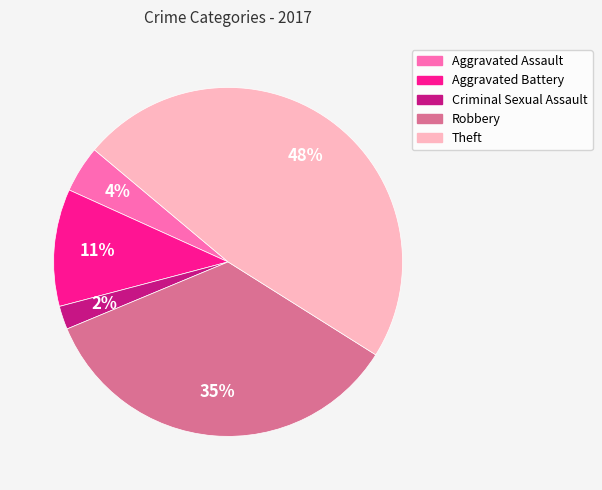

Which slice is the largest?

Theft